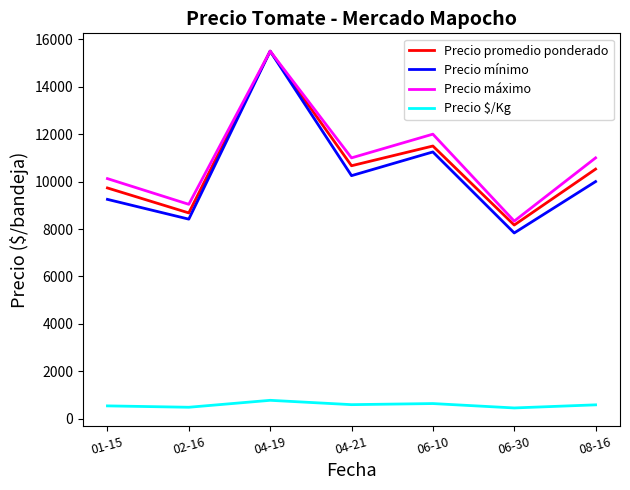

What is the approximate value of Precio promedio ponderado at 02-16?

8678